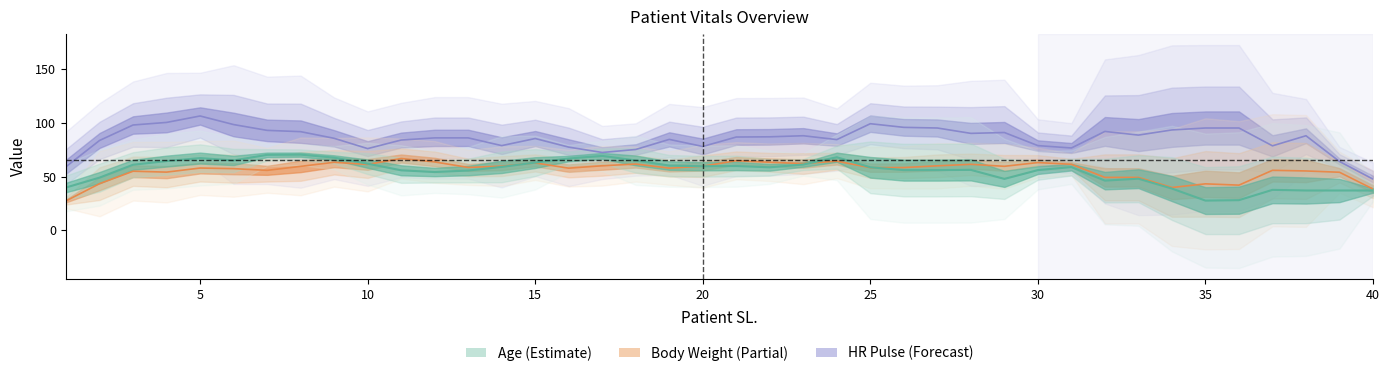

List the series in order of their peak value, lowest first.

BODY WEIGHT, AGE, HR PULSE